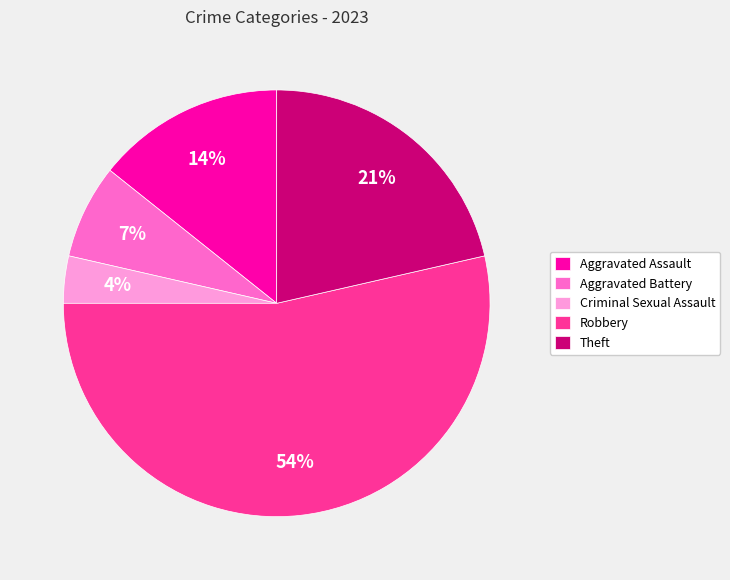

Between Aggravated Assault and Aggravated Battery, which is larger?

Aggravated Assault